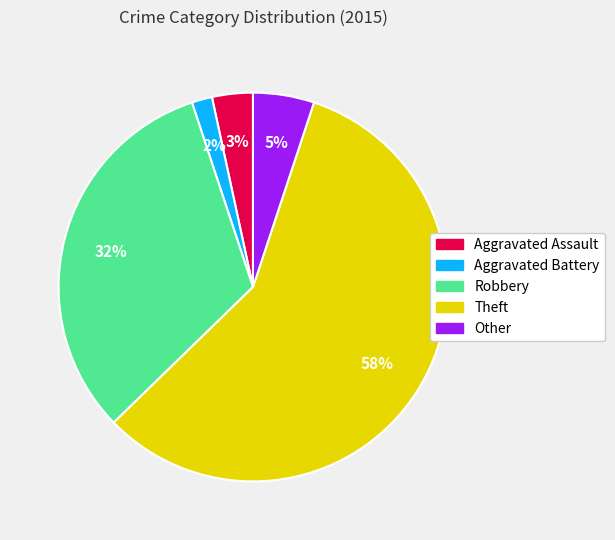

What is the largest slice in the pie chart?

Theft